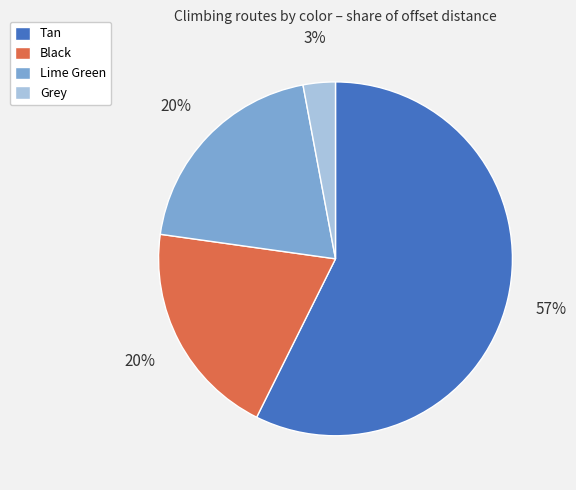

Which has a higher value, Black or Grey?

Black